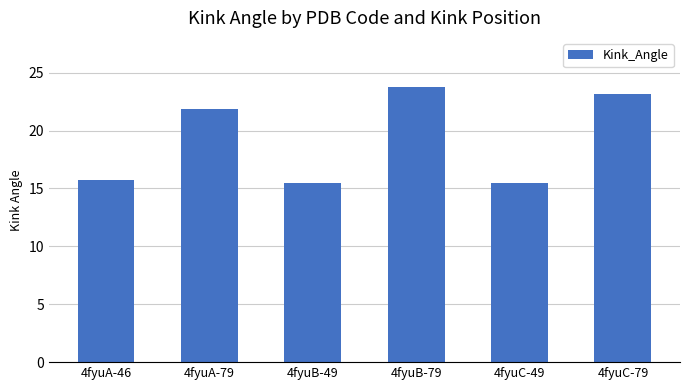

What is the difference between the values at 4fyuA-46 and 4fyuB-49?

0.2